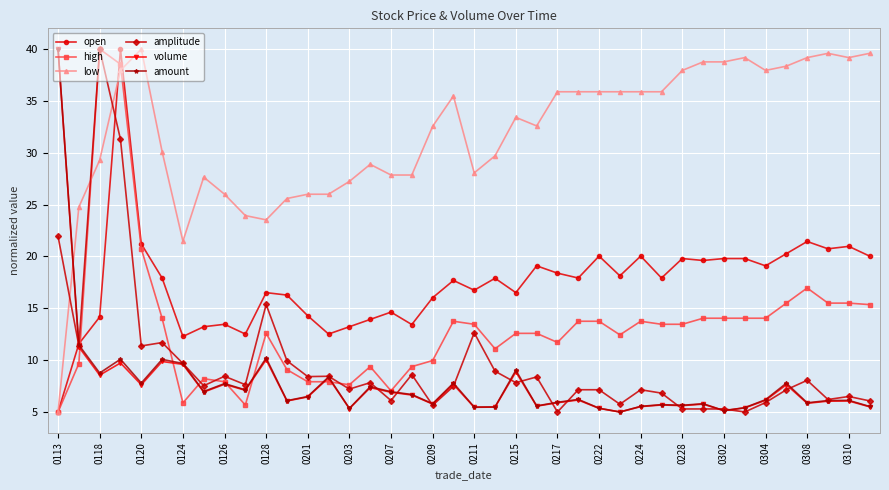

Which series has the largest total across all categories?

low